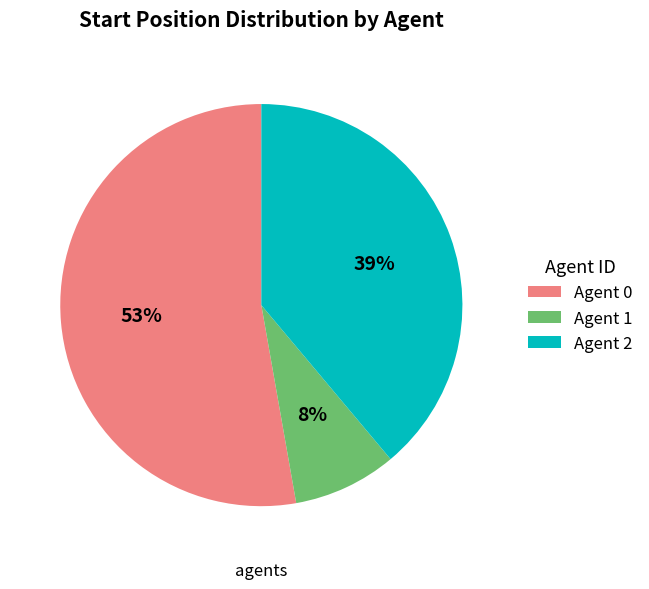

How many segments does this pie chart have?

3